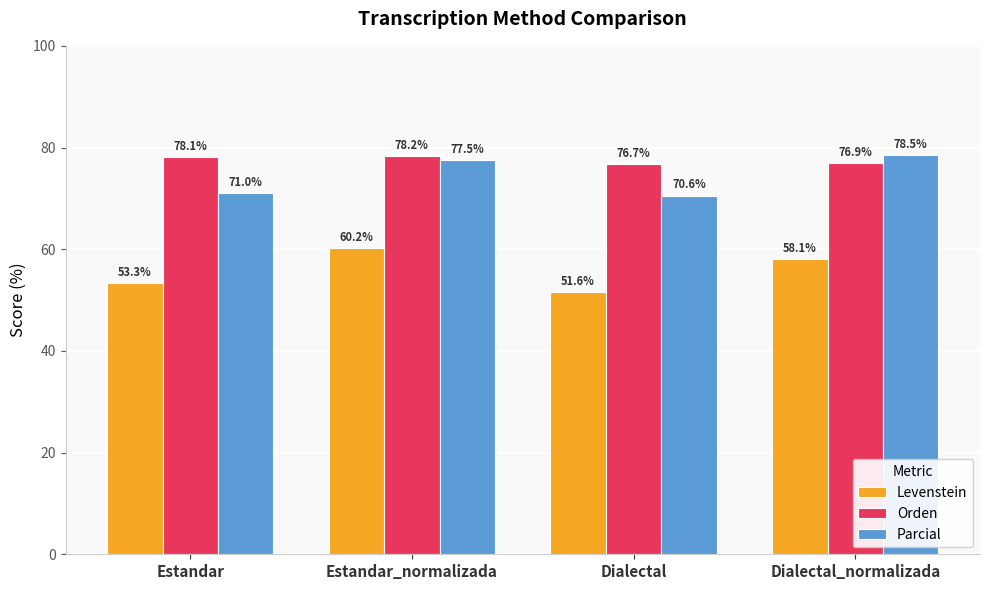

At how many categories does at least one series exceed 52?

4